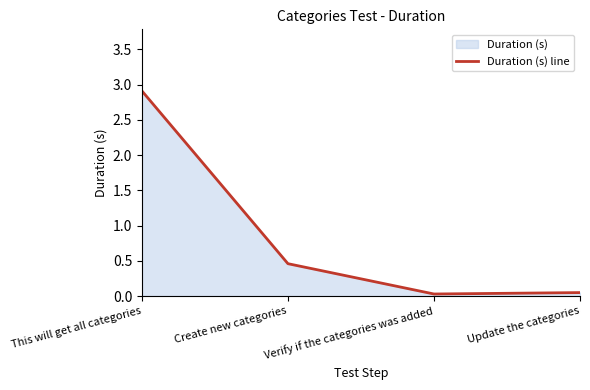

How many lines are shown in the chart?

1